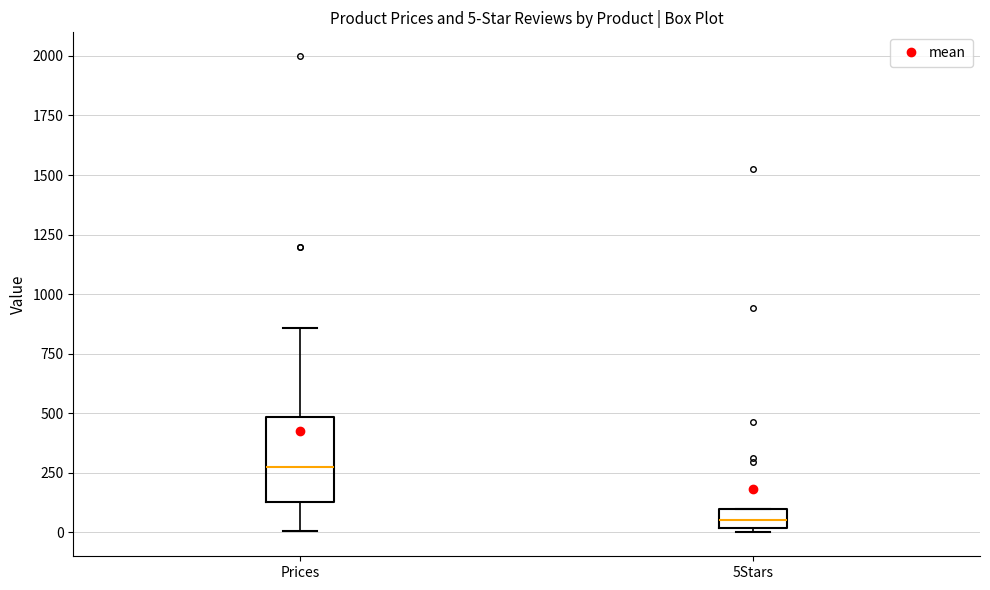

Which box's median line is the highest?

Prices